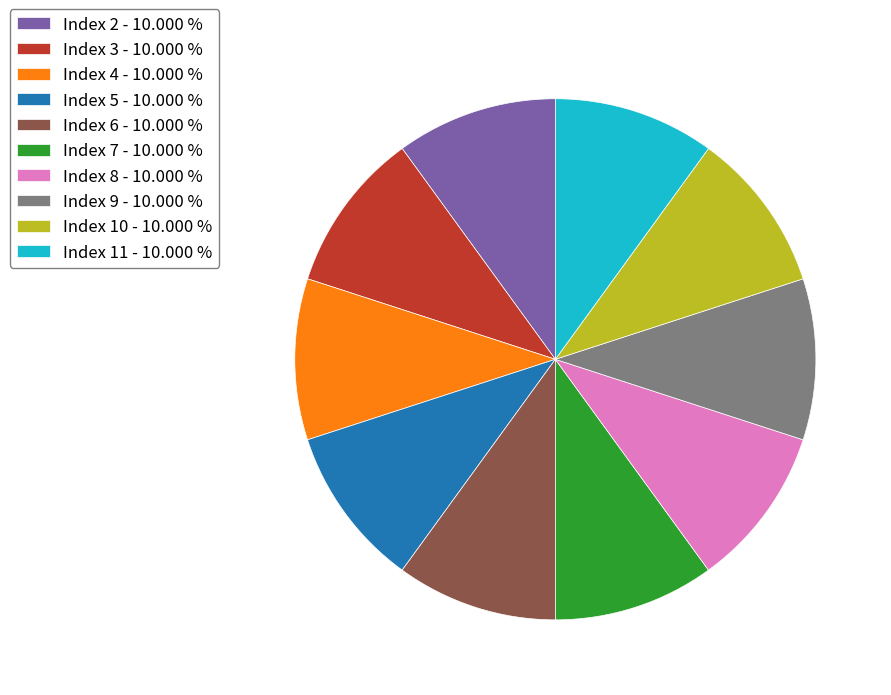

Count the number of slices in the pie.

10